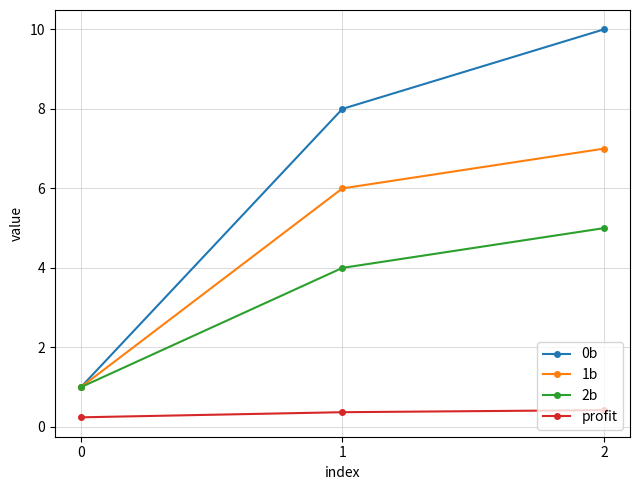

Rank the series by their average value, from highest to lowest.

0b, 1b, 2b, profit